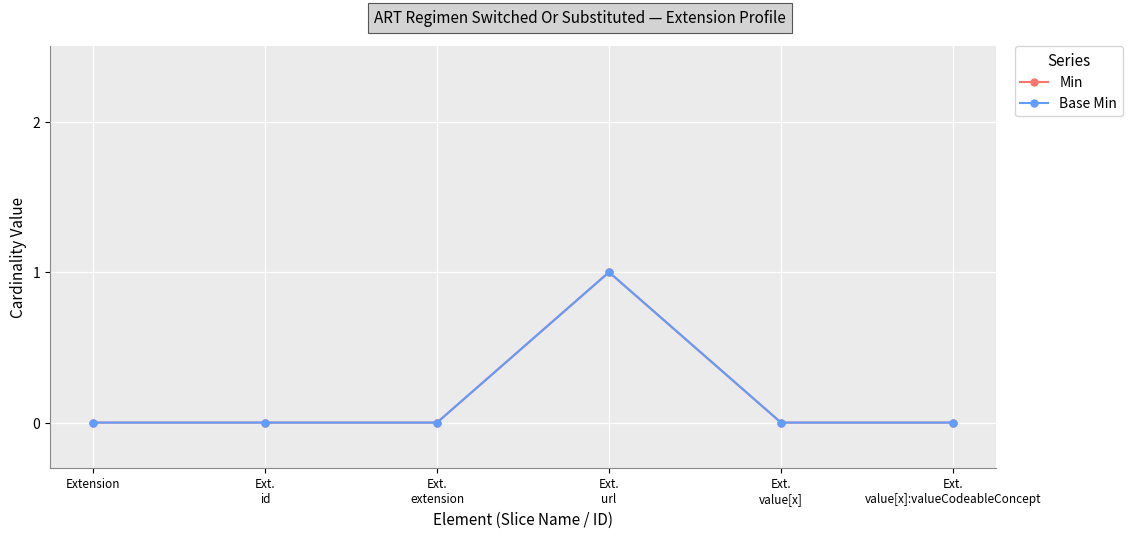

True or false: Min has a value of 0 at Ext.
extension.

False